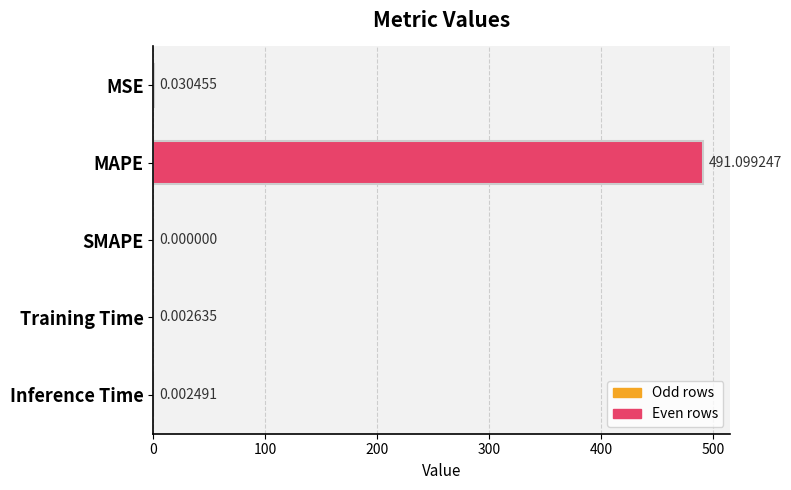

Are the bars horizontal?

Yes